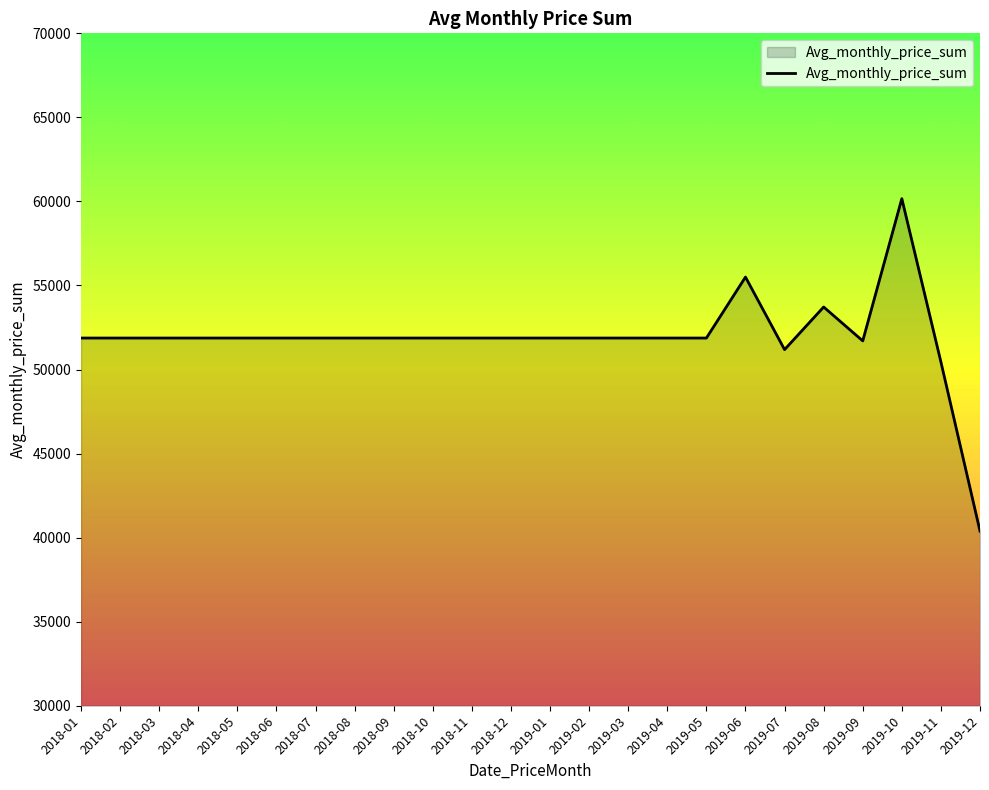

At which label is the value closest to 50277?

2019-11